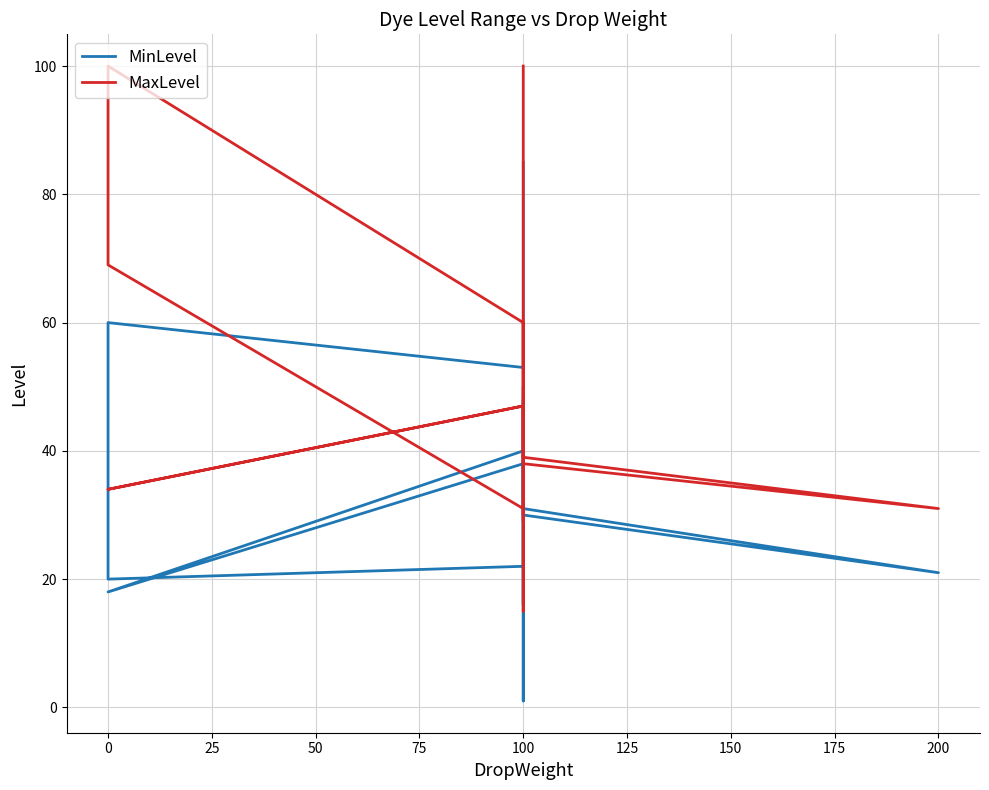

Where does the MinLevel series first go above 30?

100